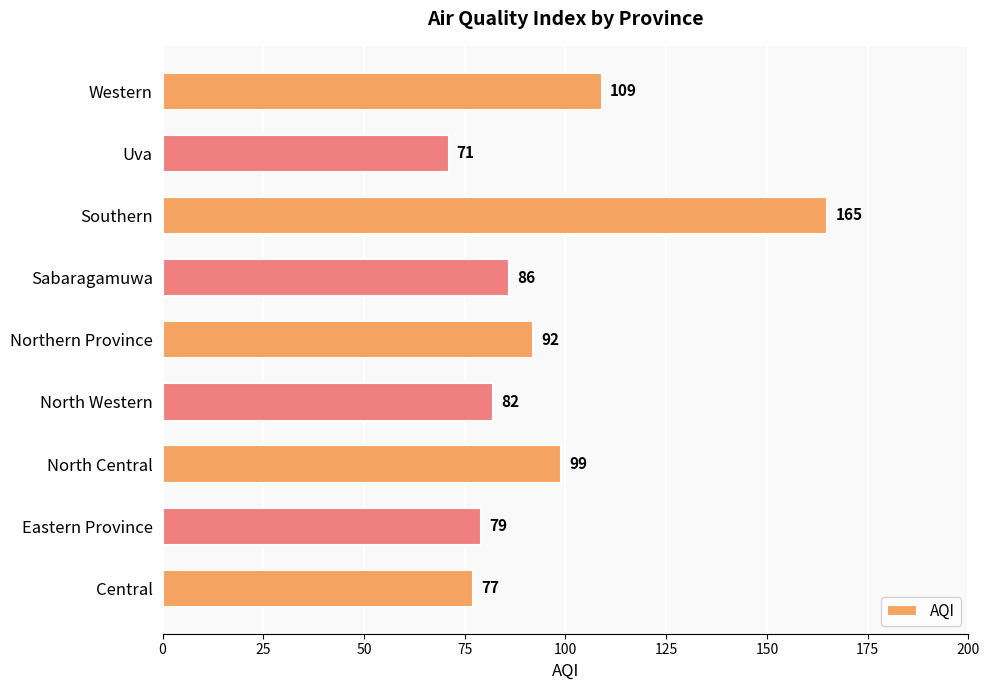

Are the bars grouped side by side (vs. stacked)?

No